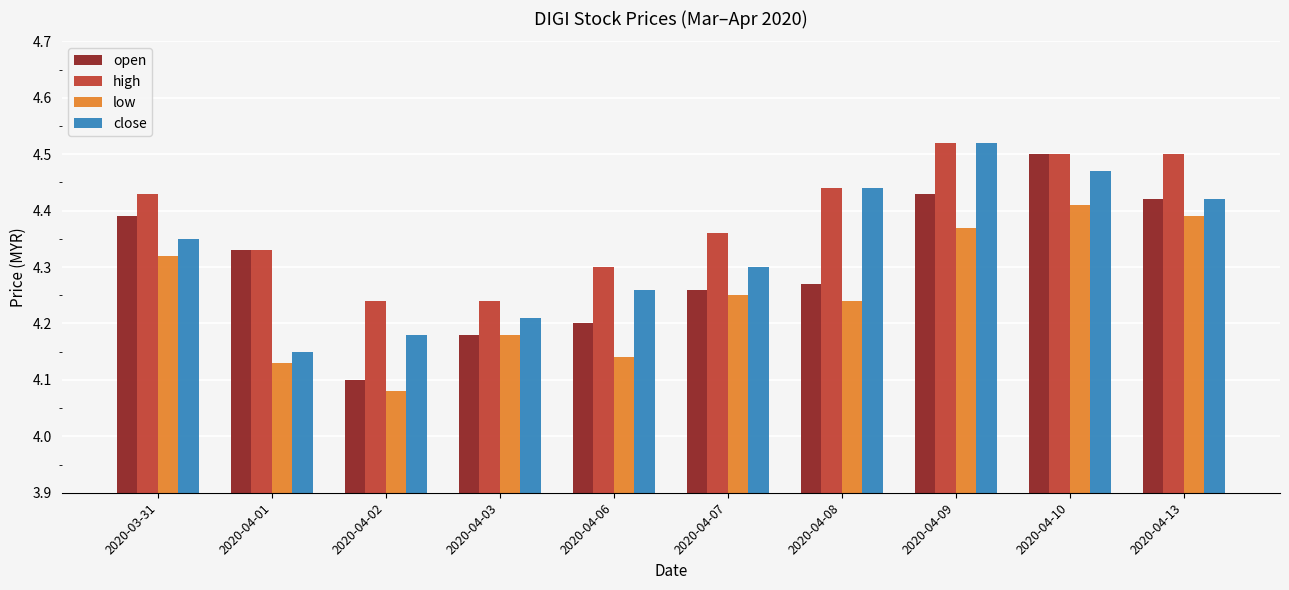

The low series shows 4.2 at 2020-04-03. True or false?

True